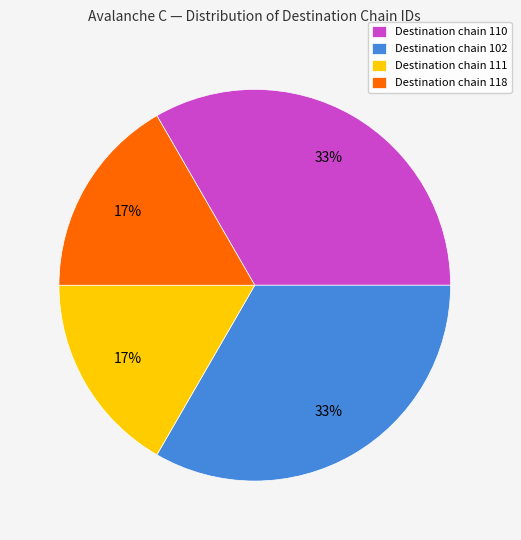

To the nearest percent, what is the average slice percentage?

25%